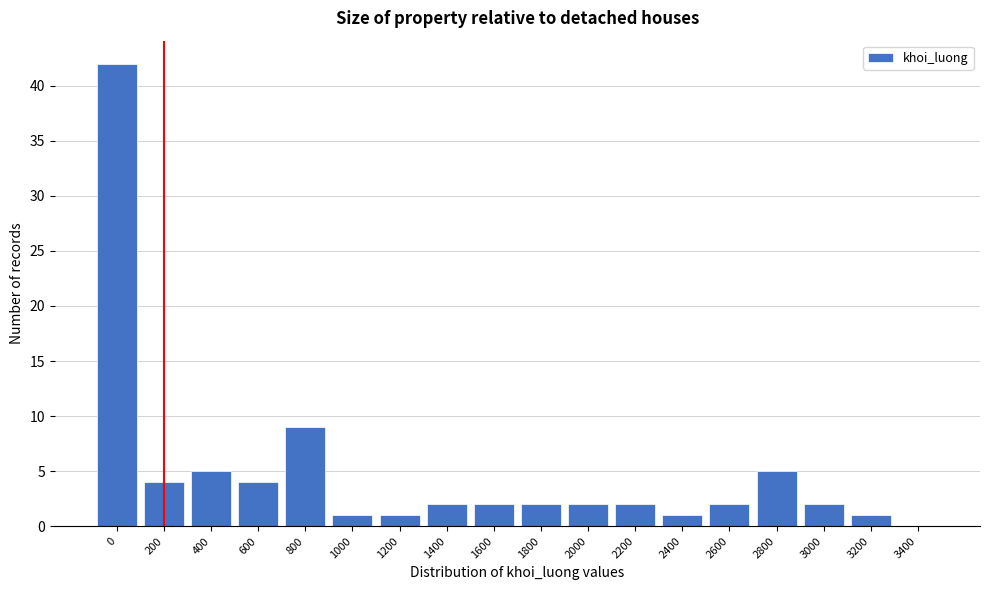

Reading right to left, transcribe all the data shown in this chart.

3400=0	3200=1	3000=2	2800=5	2600=2	2400=1	2200=2	2000=2	1800=2	1600=2	1400=2	1200=1	1000=1	800=9	600=4	400=5	200=4	0=42